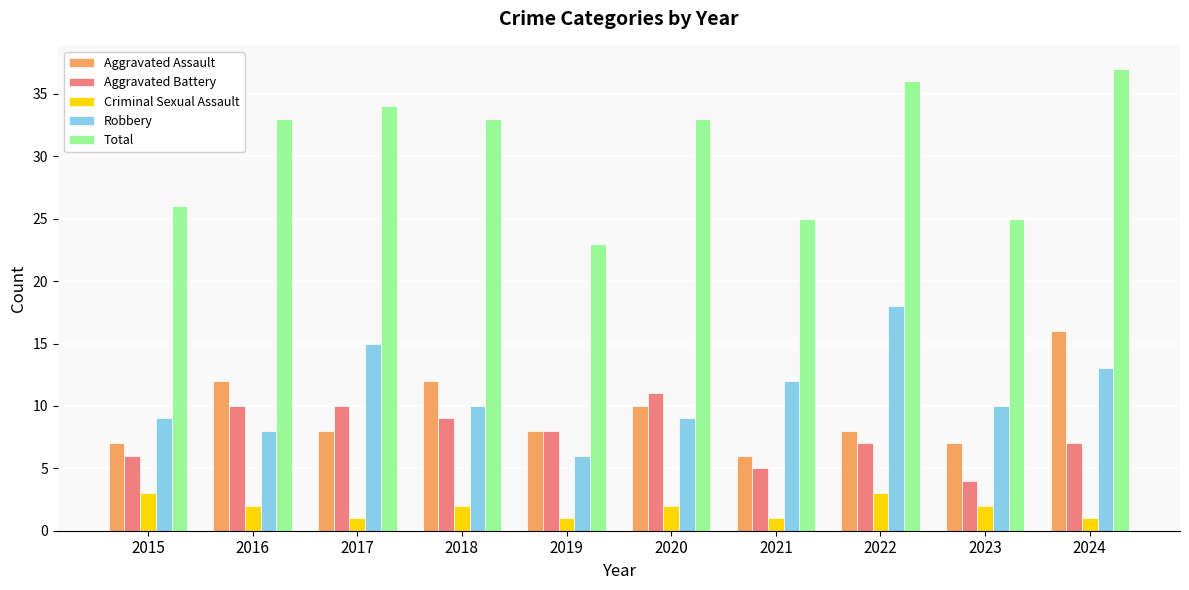

Rank the series by their maximum value, from lowest to highest.

Criminal Sexual Assault, Aggravated Battery, Aggravated Assault, Robbery, Total